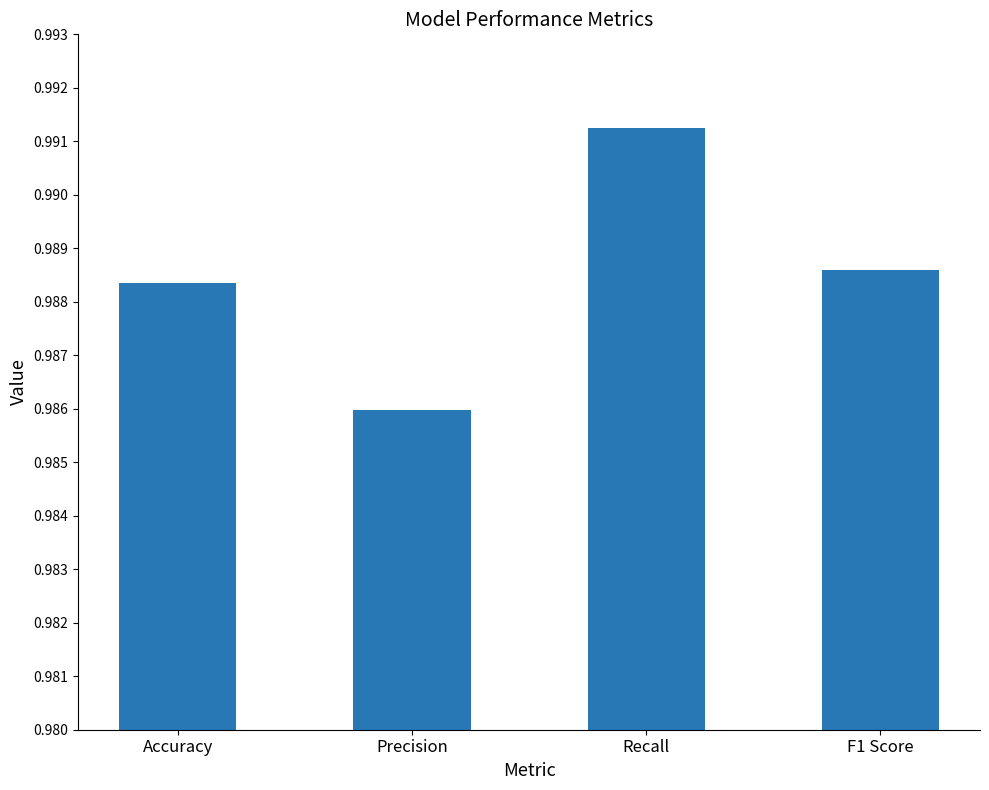

Count the number of categories in the chart.

4